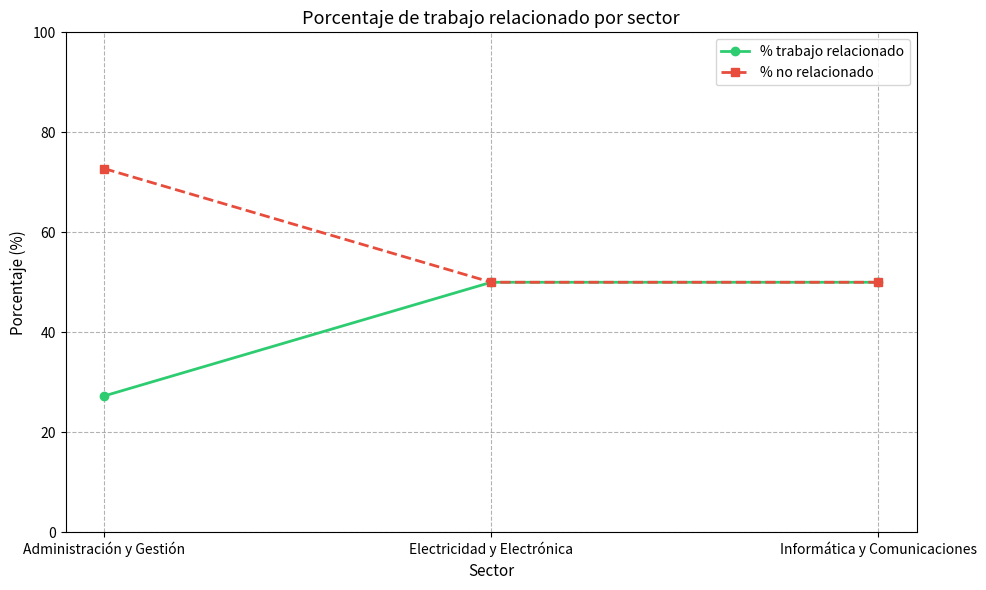

Rank the series by their average value, from highest to lowest.

% no relacionado, % trabajo relacionado